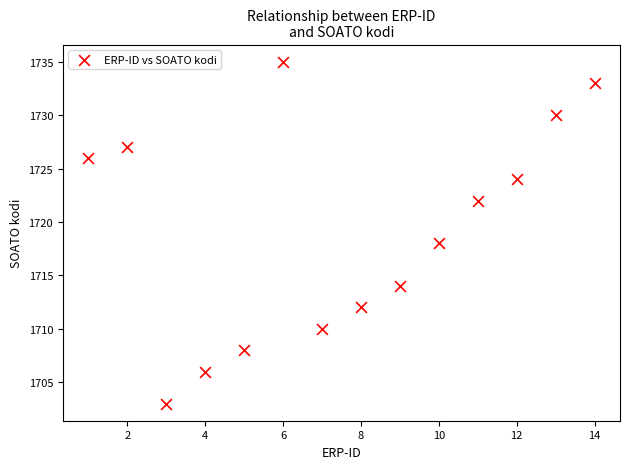

What is the range of Y values (max minus min)?

32